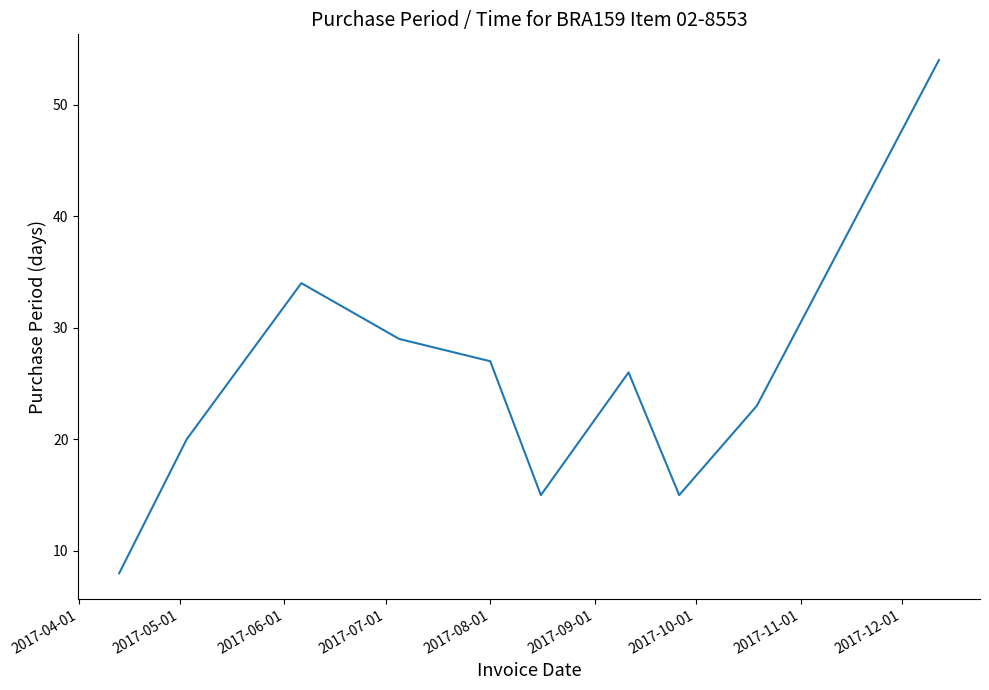

What is the maximum value shown in the chart?

54